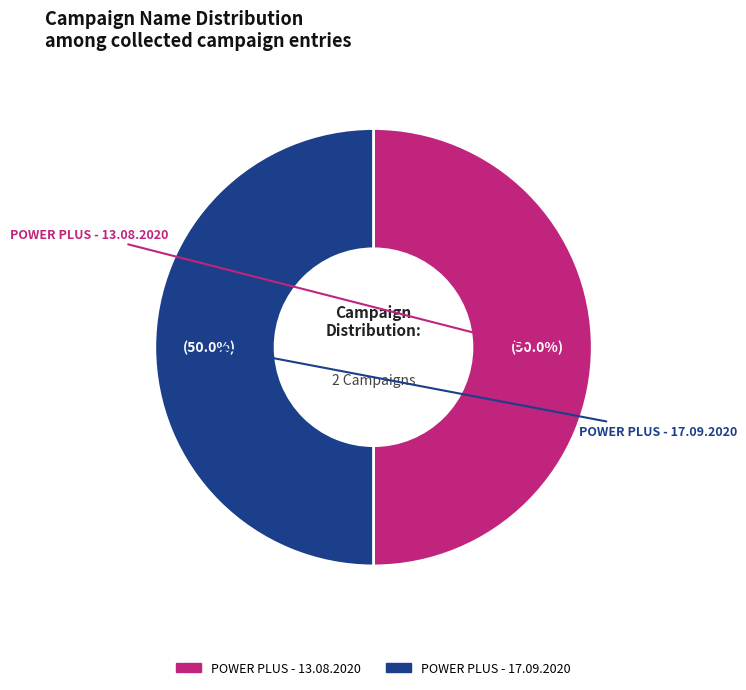

What percentage do POWER PLUS - 13.08.2020 and POWER PLUS - 17.09.2020 together represent?

100.0%